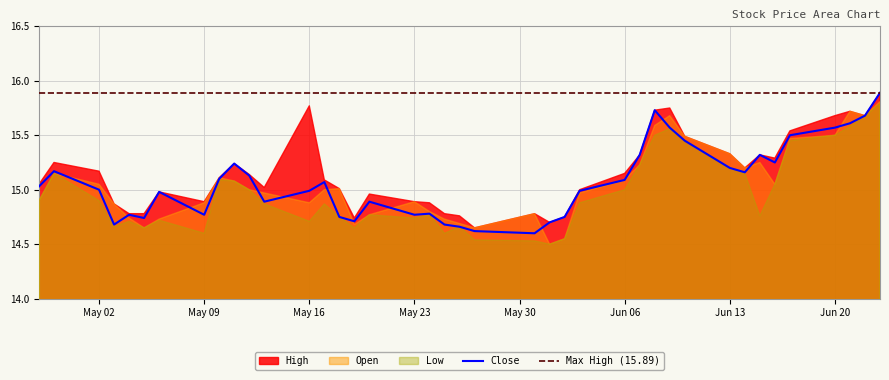

What is the difference between the maximum and minimum values in the Close series?

1.3